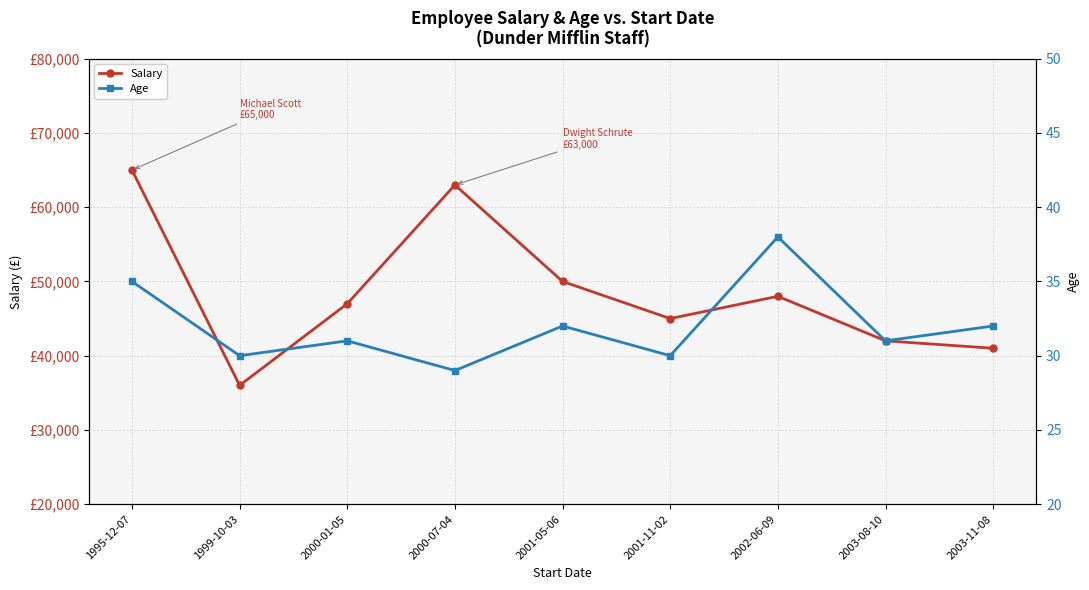

Reading left to right, transcribe all the data shown in this chart.

Salary: 1995-12-07=65000	1999-10-03=36000	2000-01-05=47000	2000-07-04=63000	2001-05-06=50000	2001-11-02=45000	2002-06-09=48000	2003-08-10=42000	2003-11-08=41000
Age: 1995-12-07=35	1999-10-03=30	2000-01-05=31	2000-07-04=29	2001-05-06=32	2001-11-02=30	2002-06-09=38	2003-08-10=31	2003-11-08=32